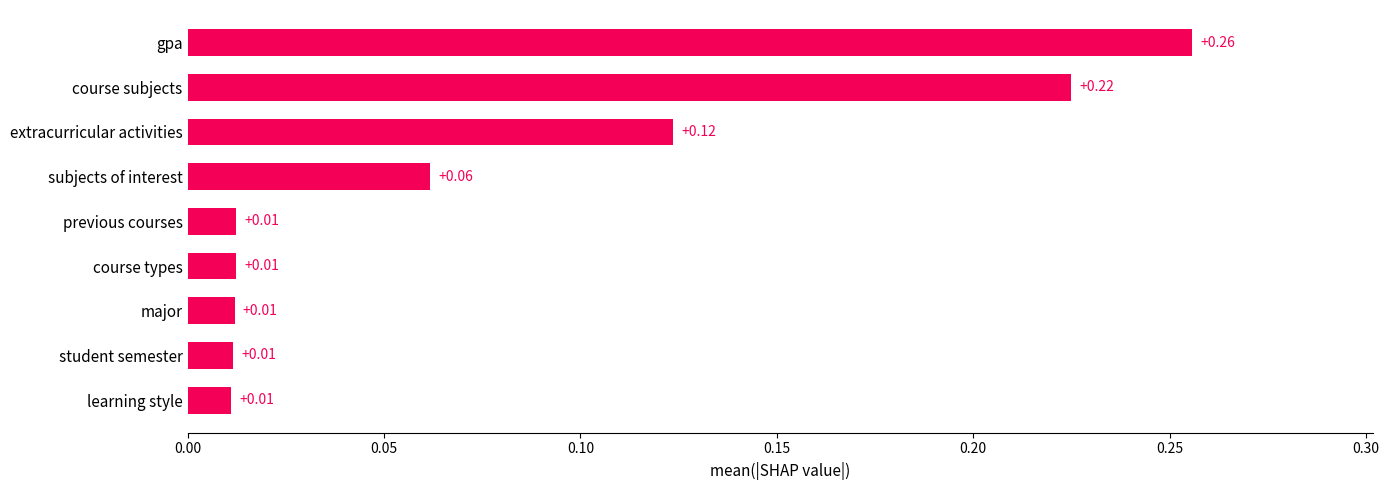

What is the label of the 4th bar from the bottom?

course types